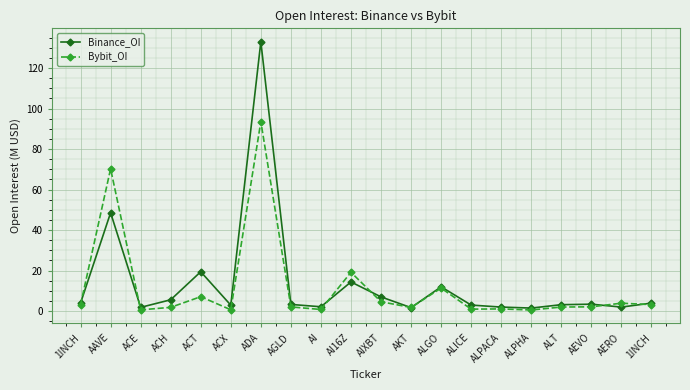

What are all the series names shown in the legend?

Binance_OI, Bybit_OI